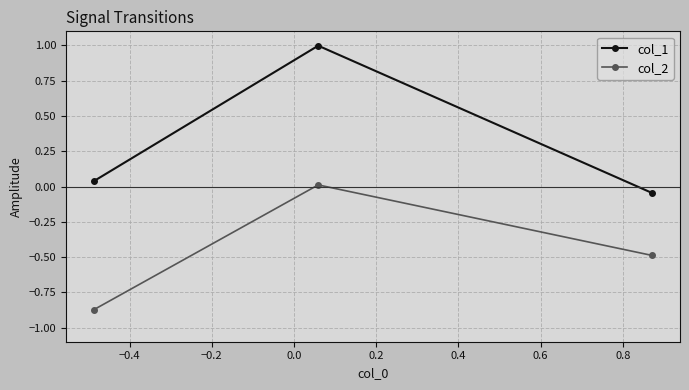

What is the maximum value shown in the chart?

1.0